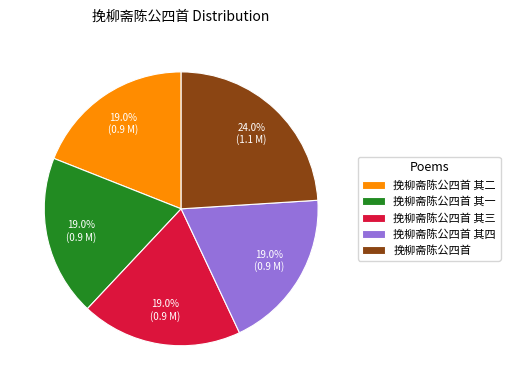

What is the ratio of the value at 挽柳斋陈公四首 其三 to the value at 挽柳斋陈公四首 其二?

1.0